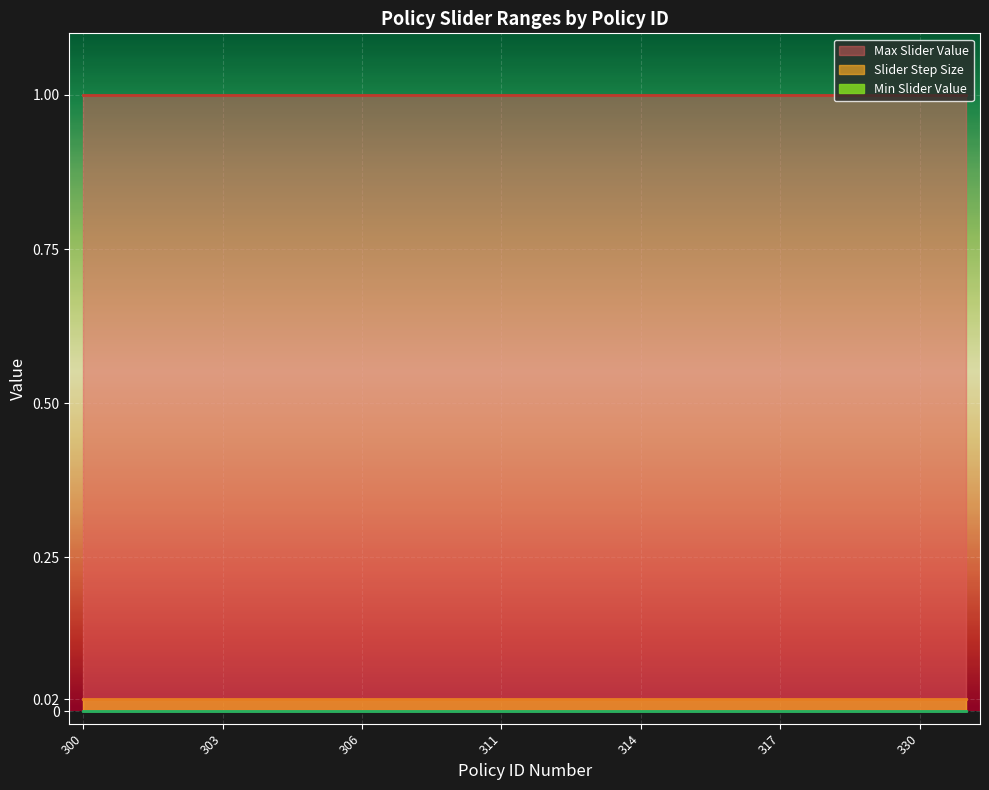

Which category has the lowest value in the Slider Step Size series?

300